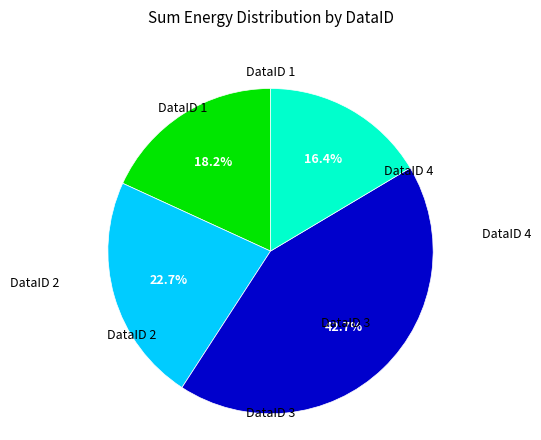

To the nearest percent, what is the difference between the largest and smallest slice percentages?

26%